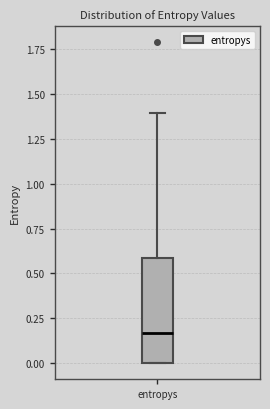

Read this box plot against the y-axis: the position of the median line, the range covered by the box, and the ends of both whiskers. The values are not printed on the chart, so give them approximately, as read against the axis.

median 0.15, box 0.00 to 0.60, whiskers 0.00 to 1.40